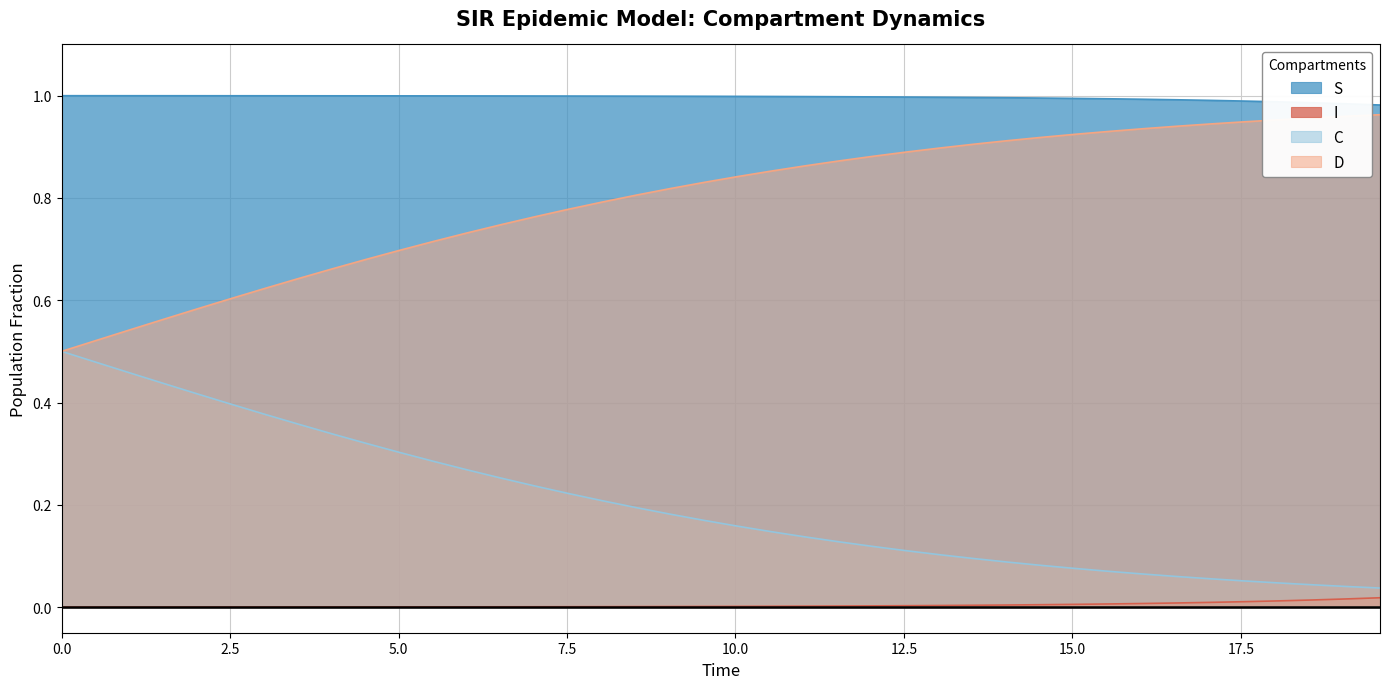

True or false: S has more than 1 points higher than both neighbors.

False